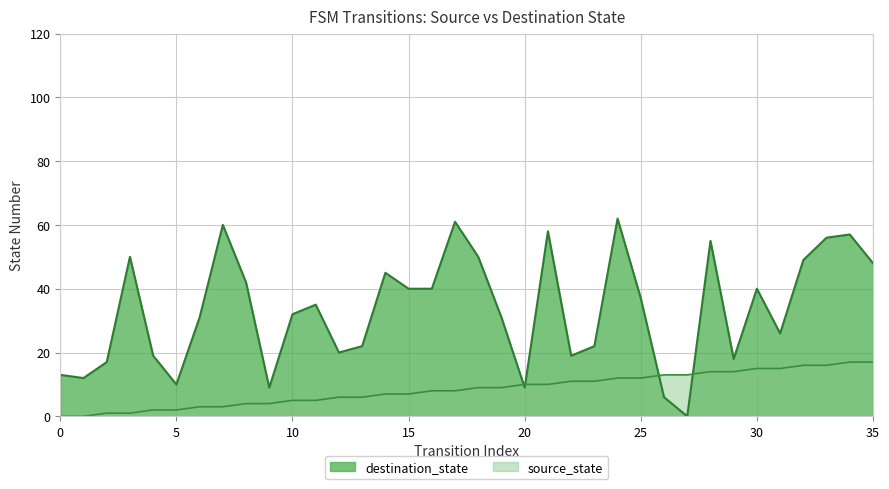

The value of destination_state at 16 is 25. True or false?

False